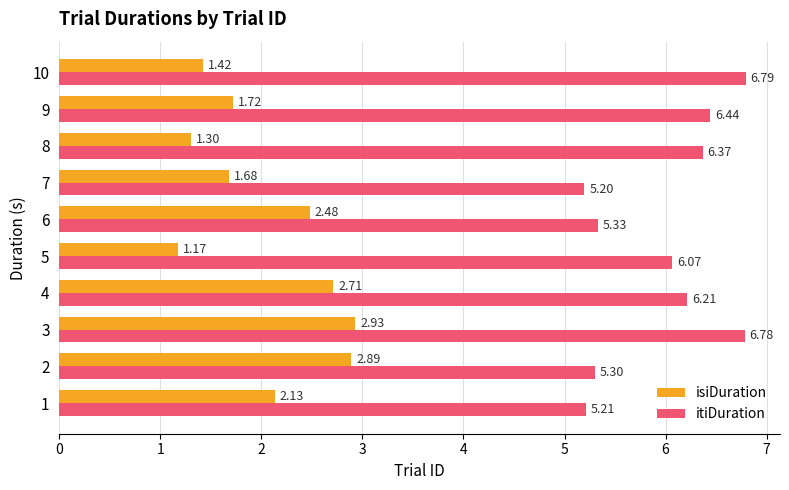

How many categories are shown in the chart?

10